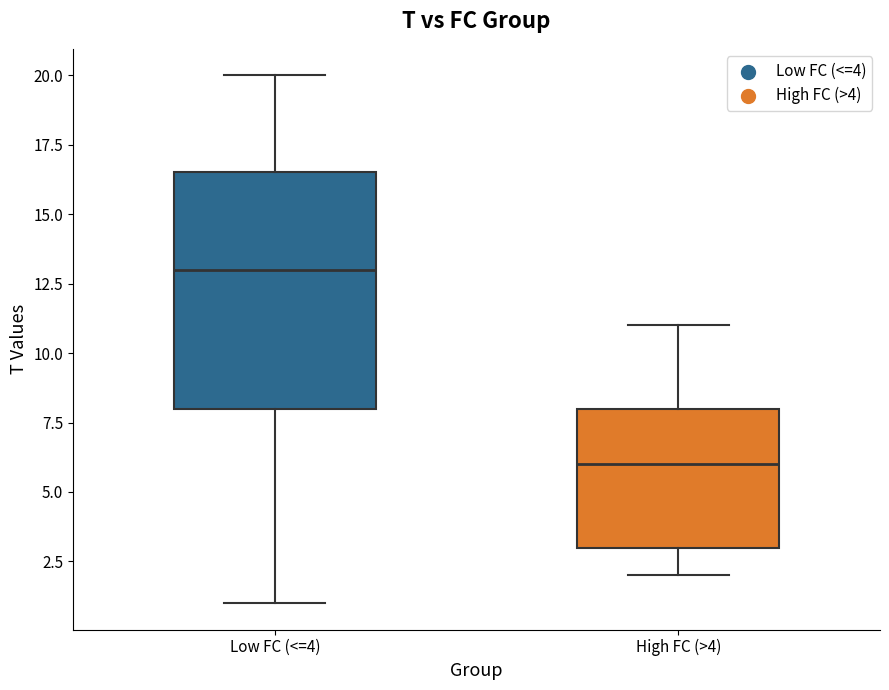

Where does the lower whisker of the box for Low FC (<=4) end on the y-axis? The values are not printed on the chart, so give them approximately, as read against the axis.

1.0